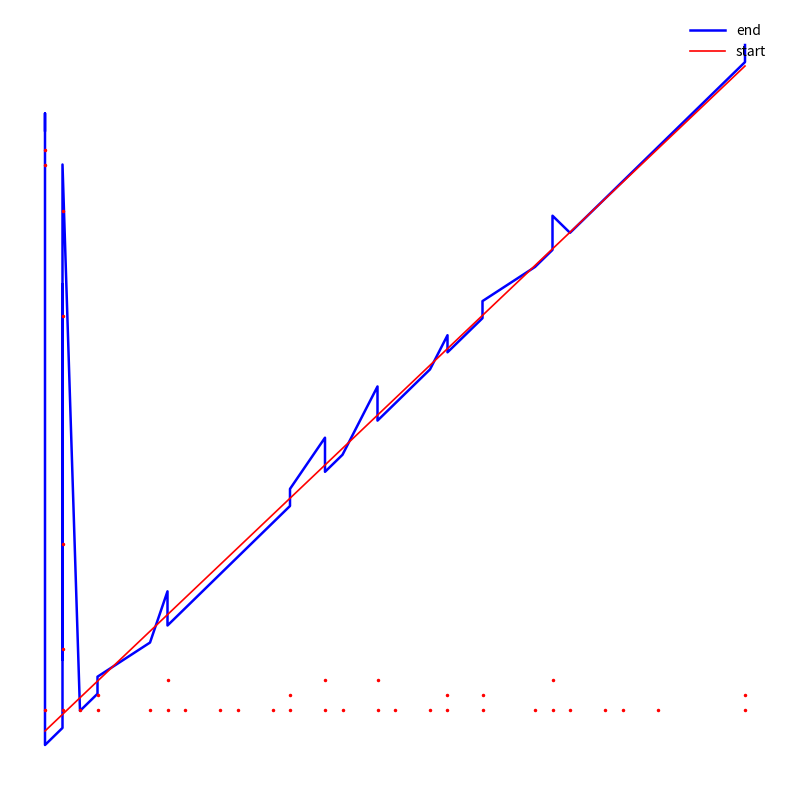

Does the chart display data point markers on the line(s)?

No